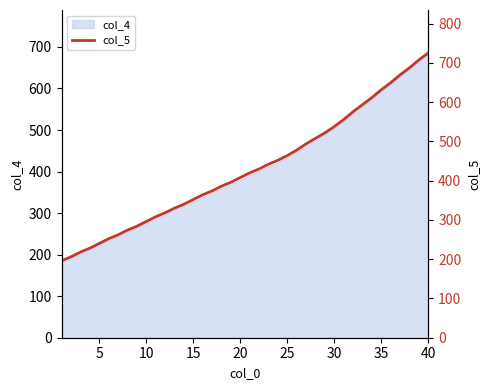

How many data points are above 420?

19